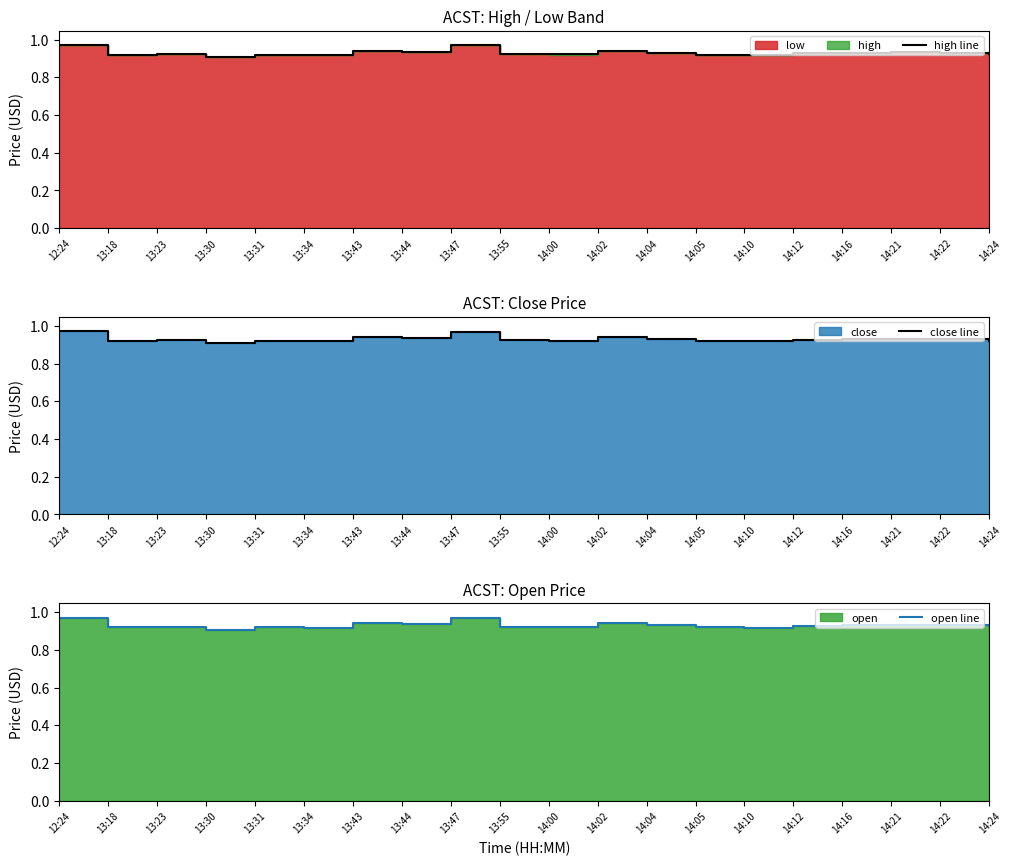

Which category has the lowest value in the open line series?

13:30